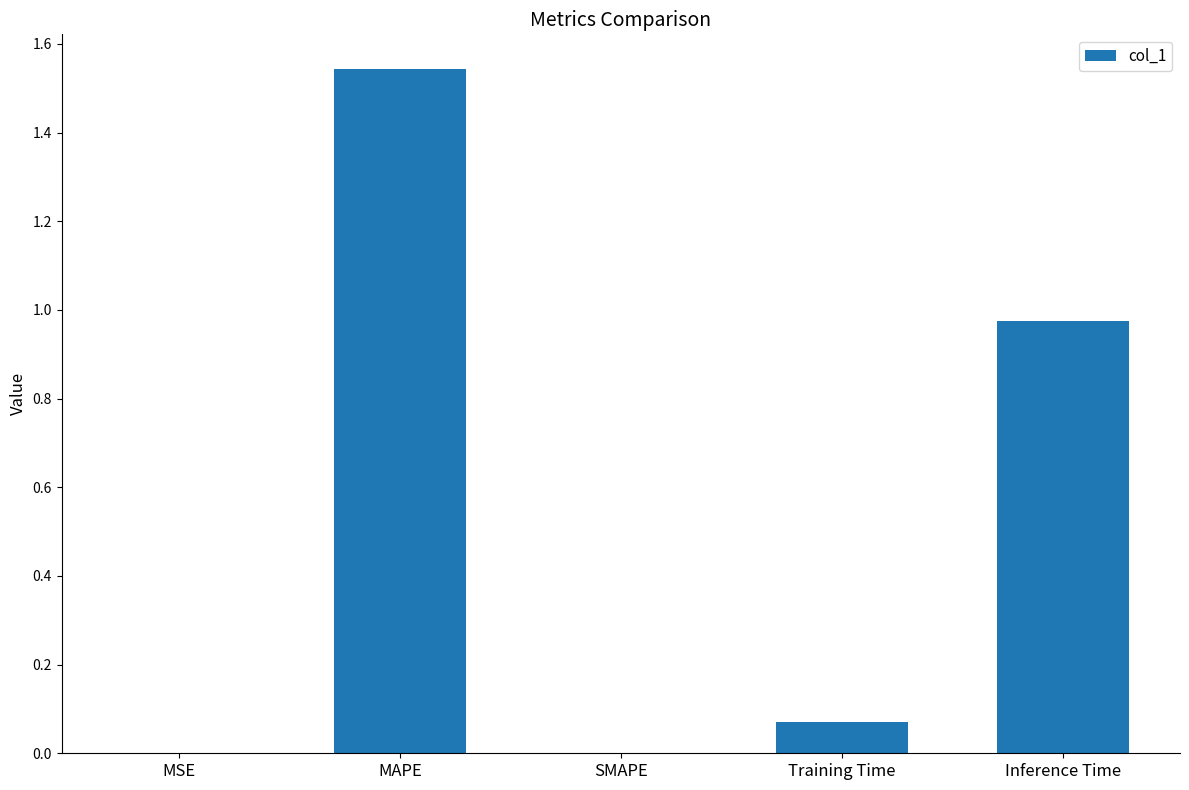

What is the average value?

0.5